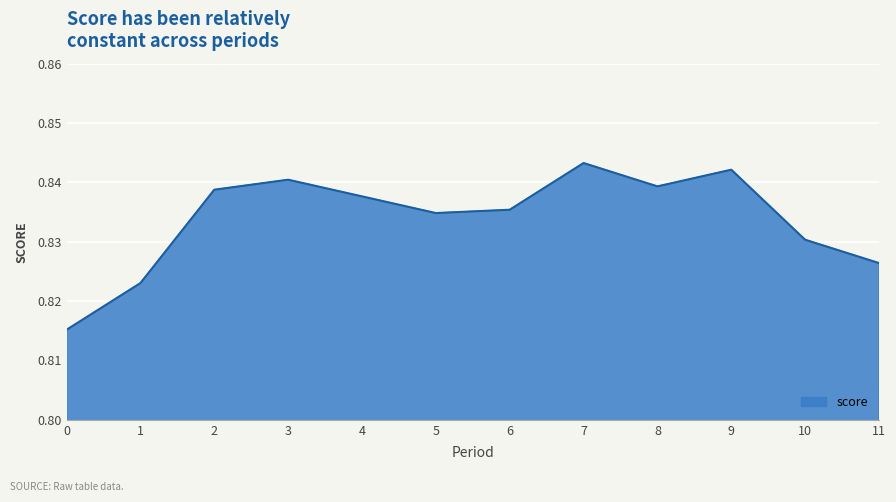

At which category does the data reach its first local valley?

5